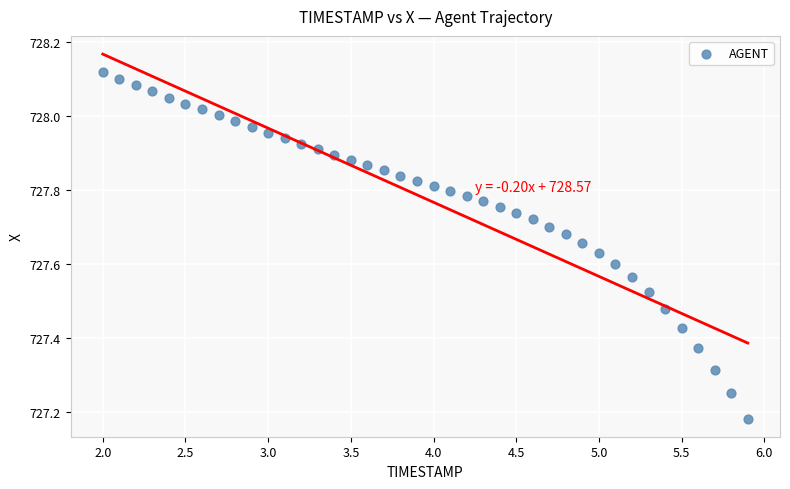

What is the range of Y values (max minus min)?

0.9